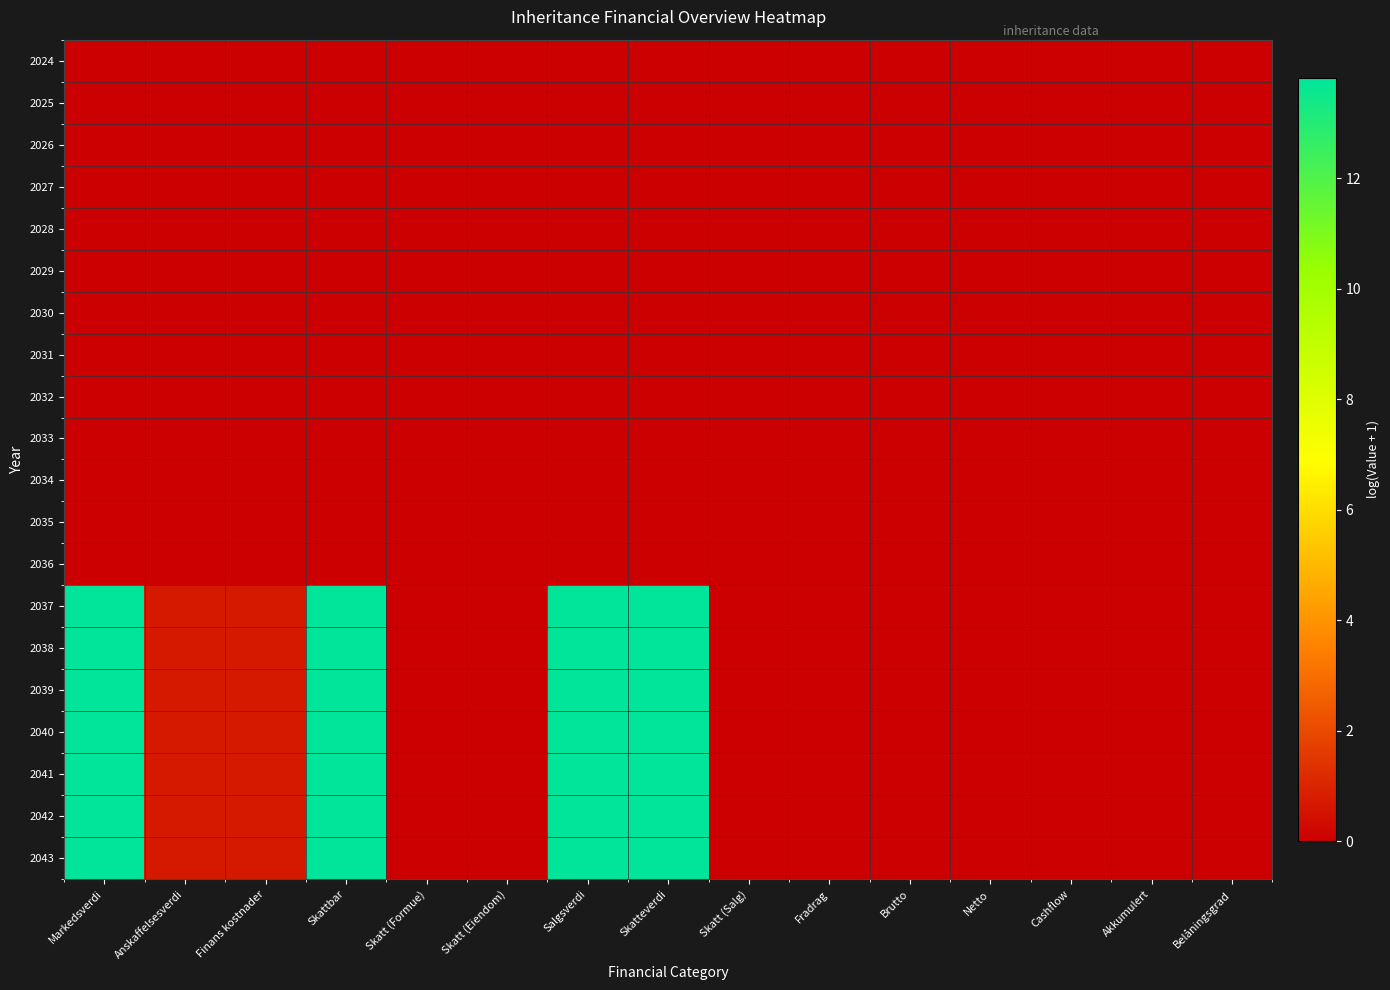

At how many categories does at least one series exceed 11?

4